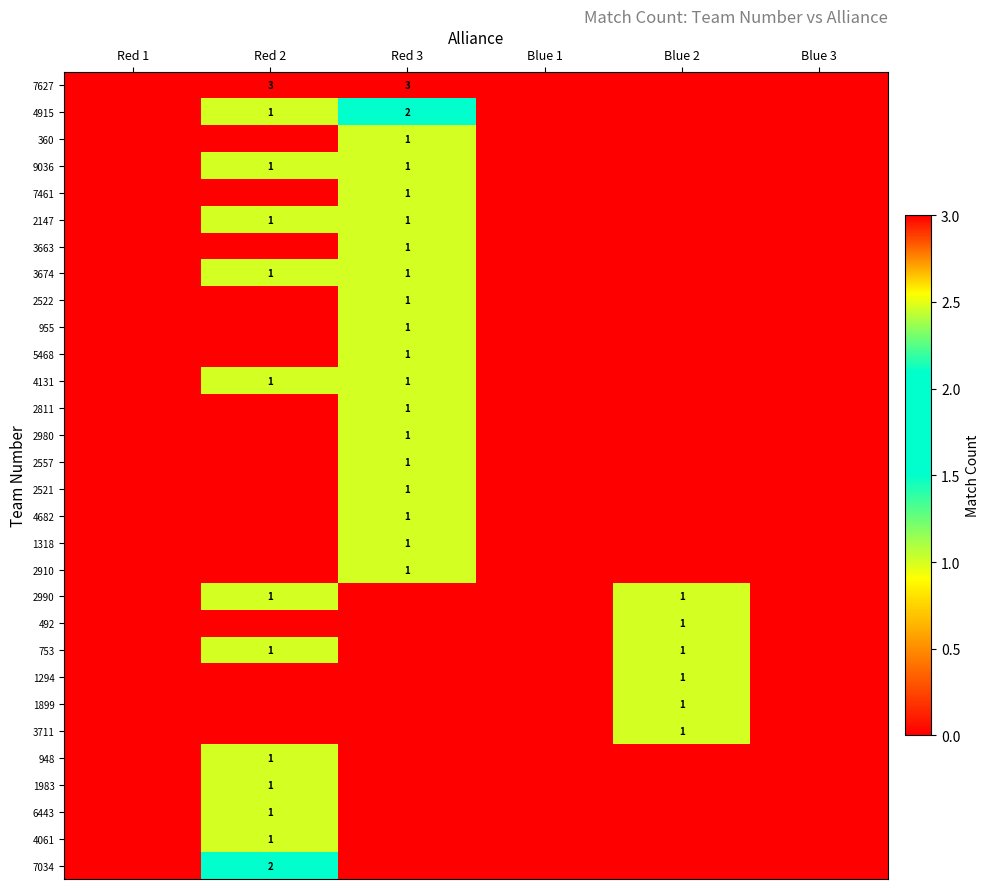

The 955 series shows 2 at Red 3. True or false?

False